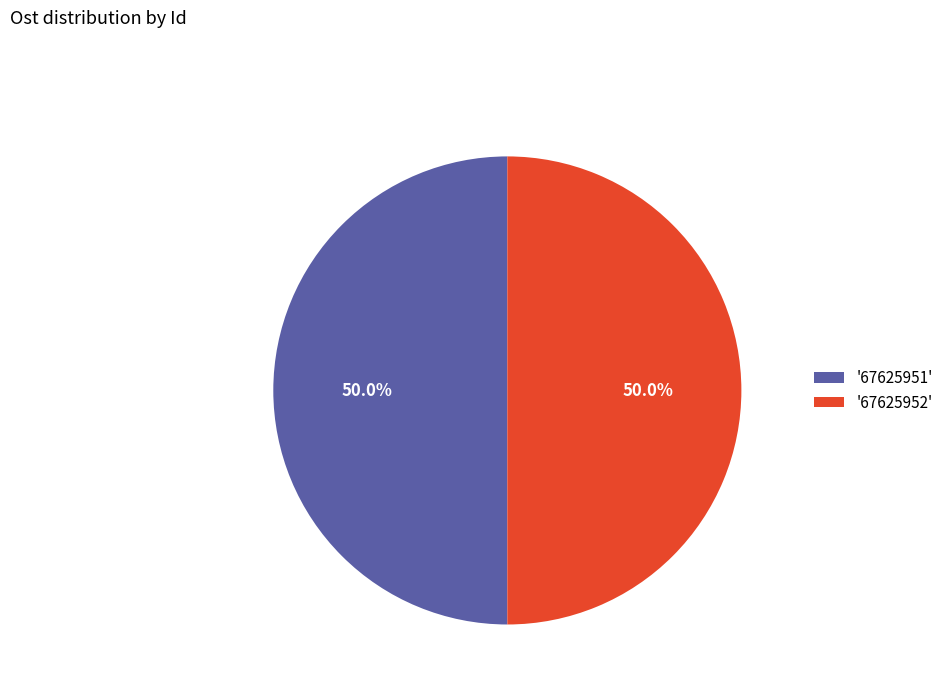

Do '67625951' and '67625952' together represent more than half of the pie?

Yes